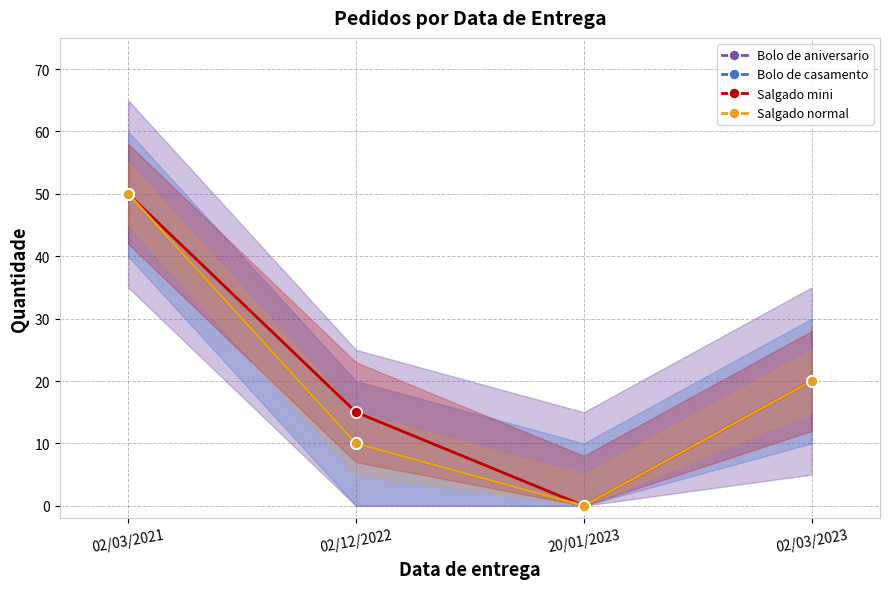

True or false: Bolo de casamento has a value of 14 at 02/12/2022.

False